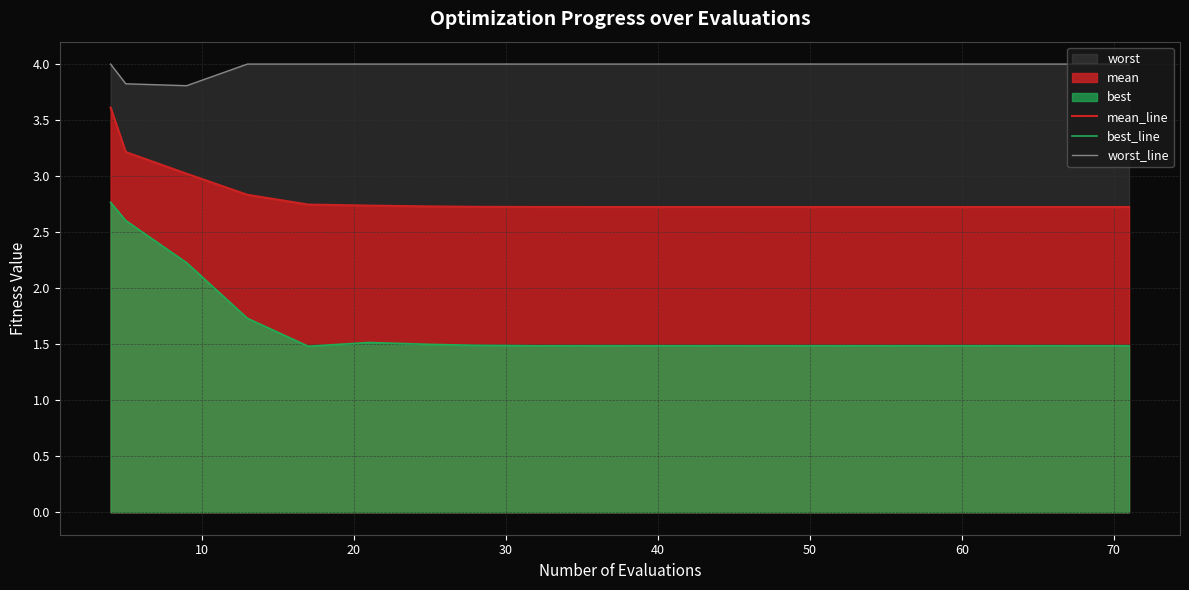

What is the maximum value for best_line?

2.8